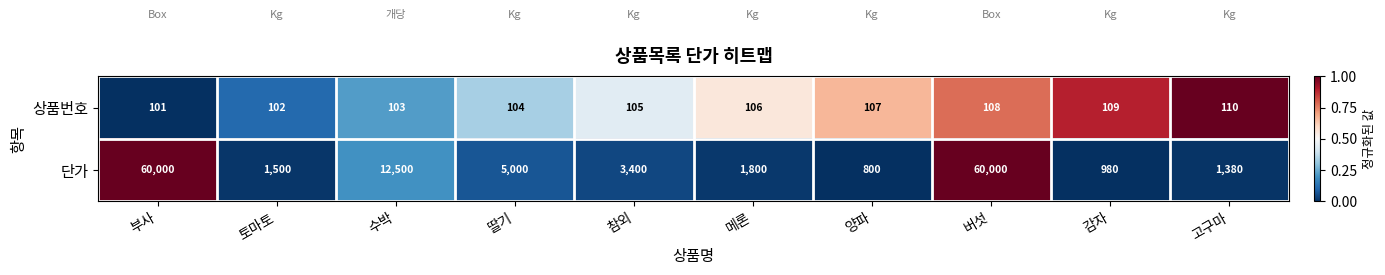

What is the difference between the highest and lowest values at 메론?

1694